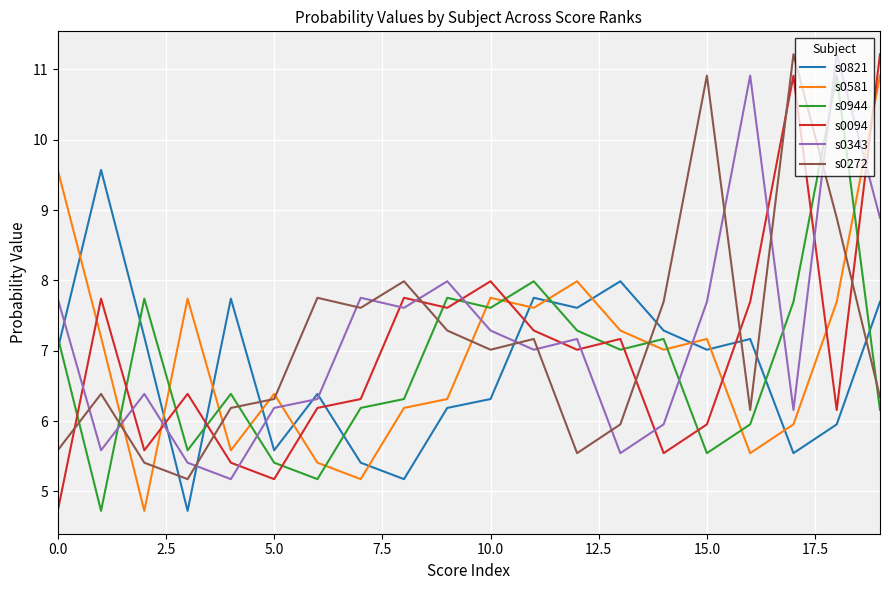

How many intersections are there between s0944 and s0272?

7